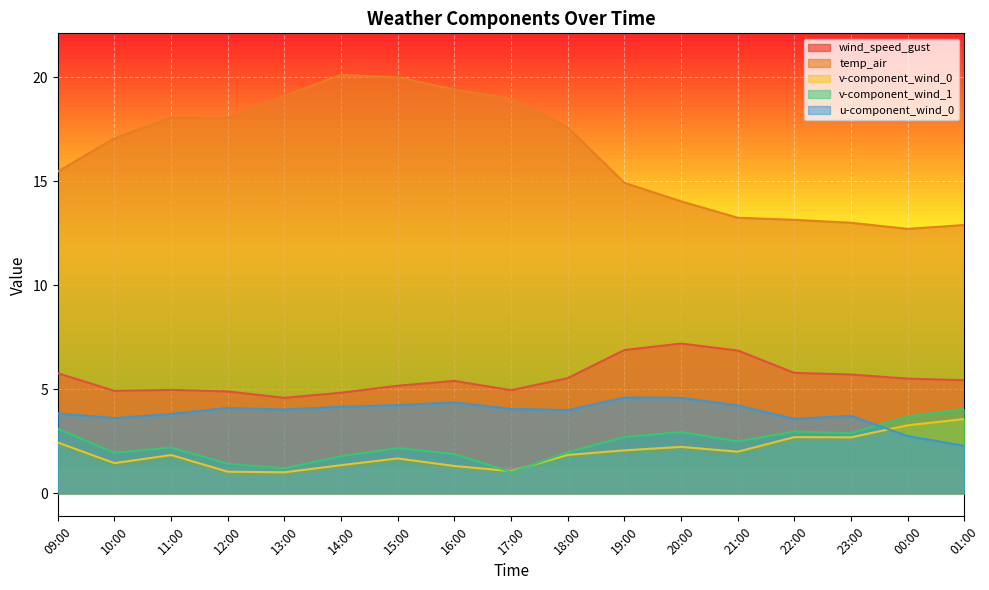

True or false: u-component_wind_0 and temp_air cross at least once.

False